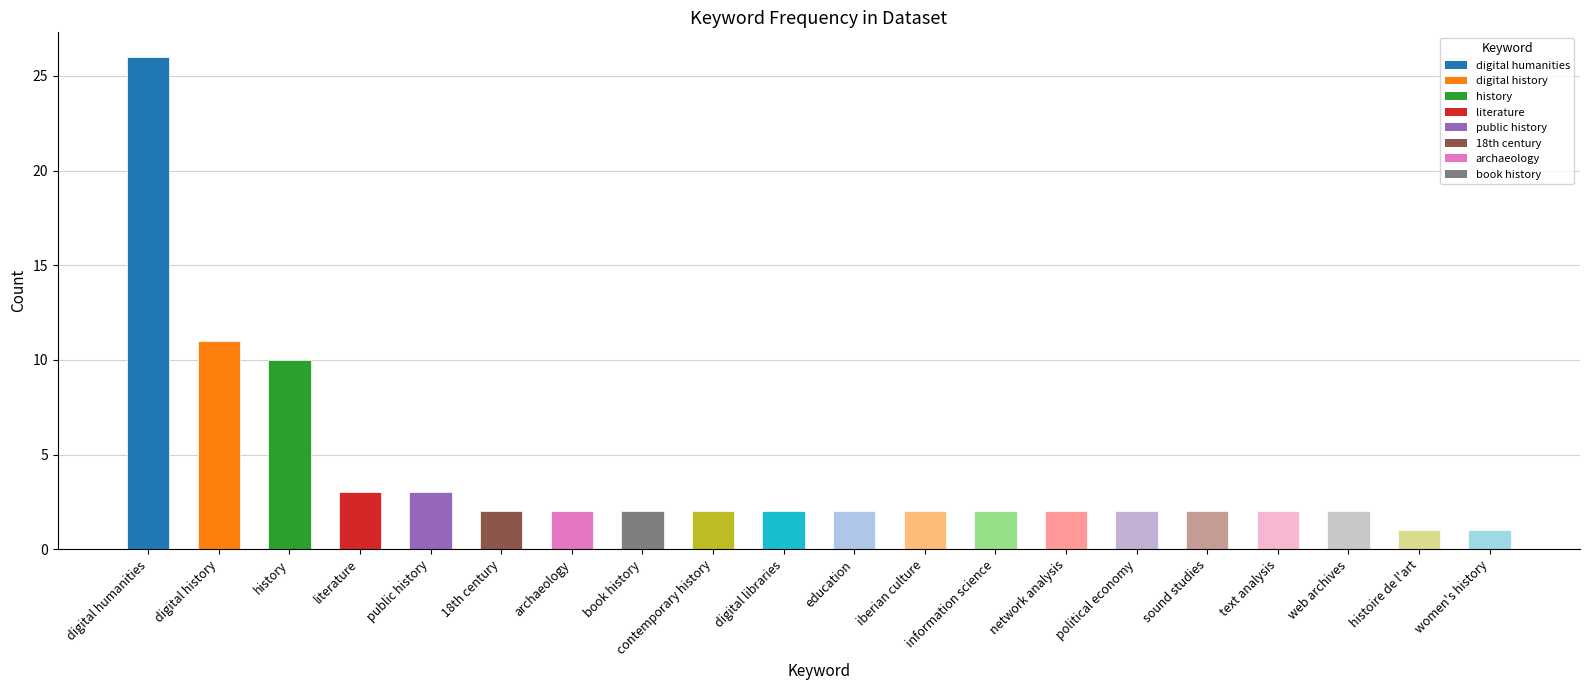

What is the value of the 8th bar from the left?

2